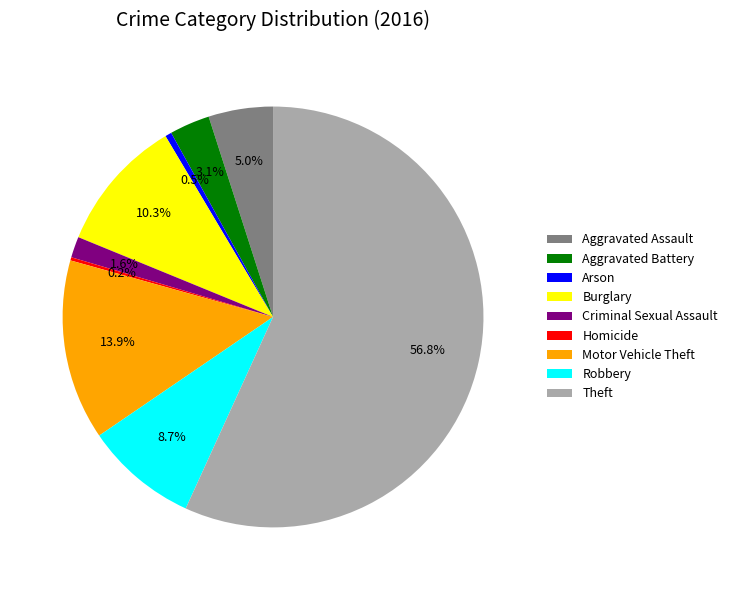

Which category has the biggest portion of the pie?

Theft